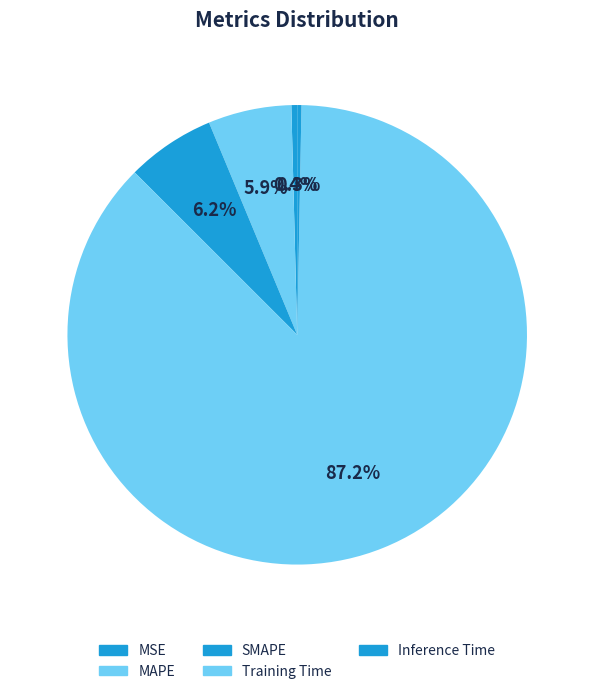

Rank the categories by value from lowest to highest.

Inference Time, MSE, MAPE, SMAPE, Training Time